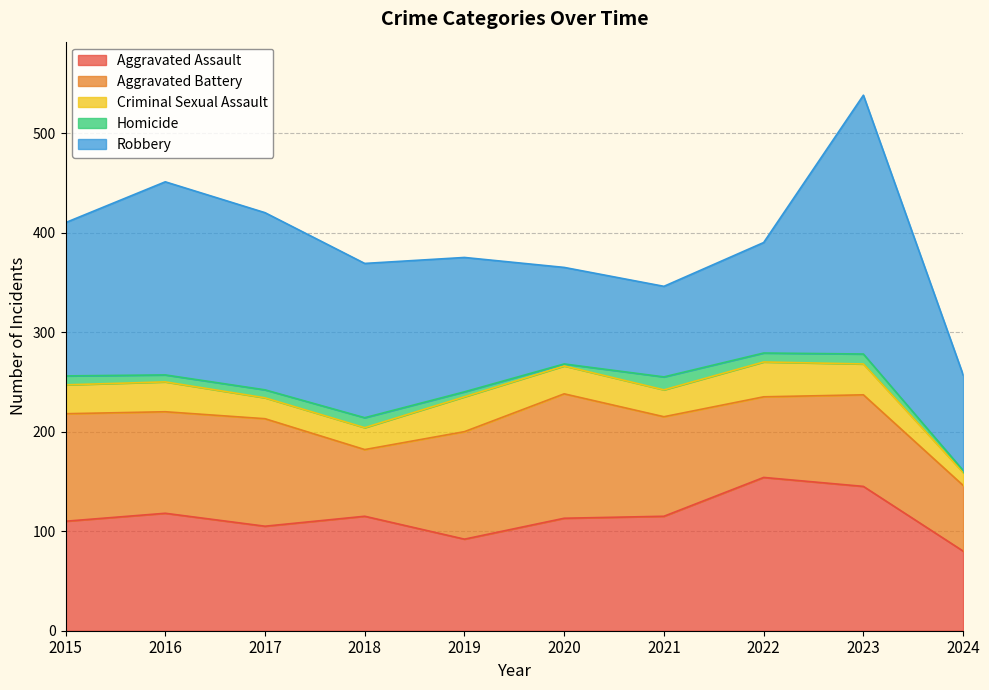

Which series has the widest spread of values?

Robbery